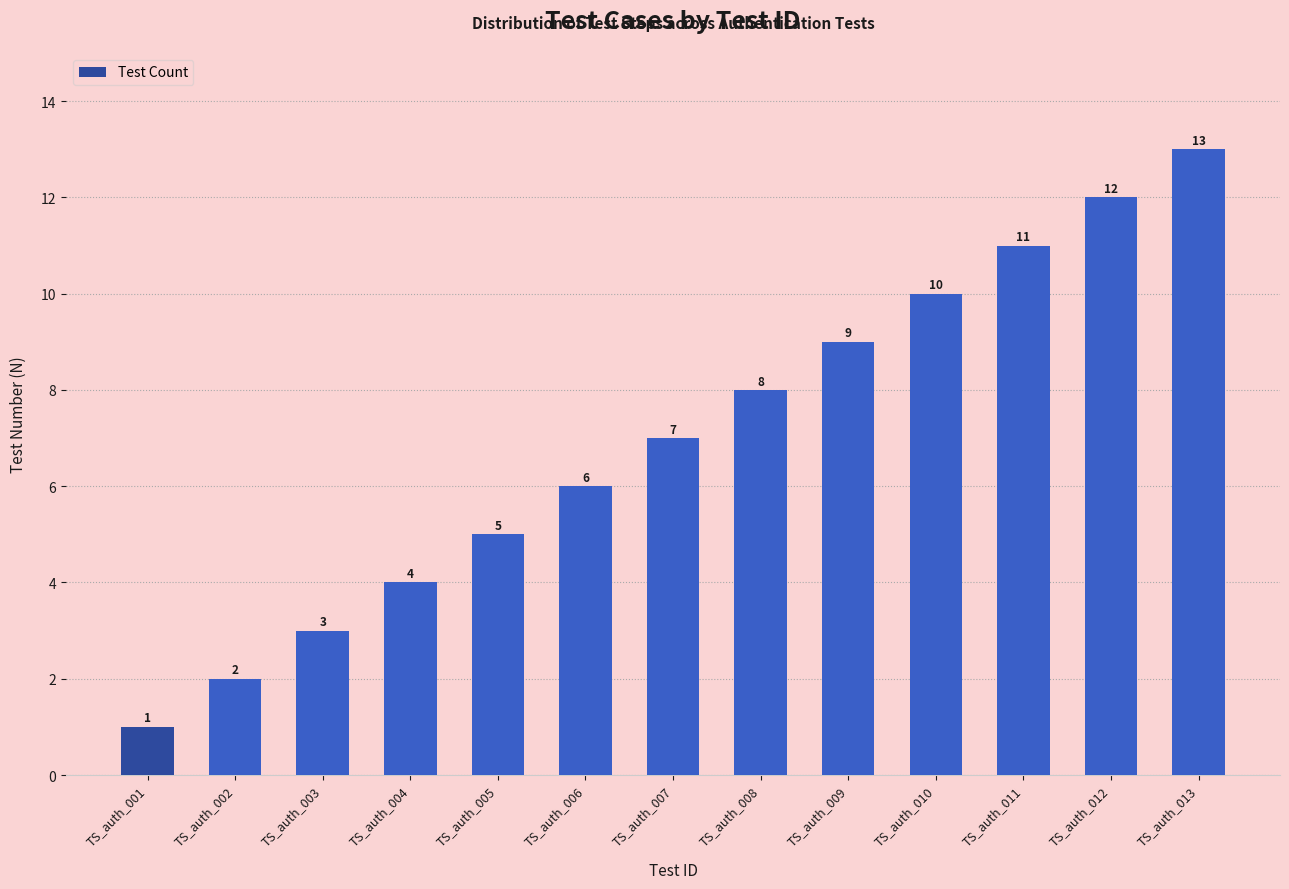

What is the change in value from TS_auth_005 to TS_auth_007?

+2